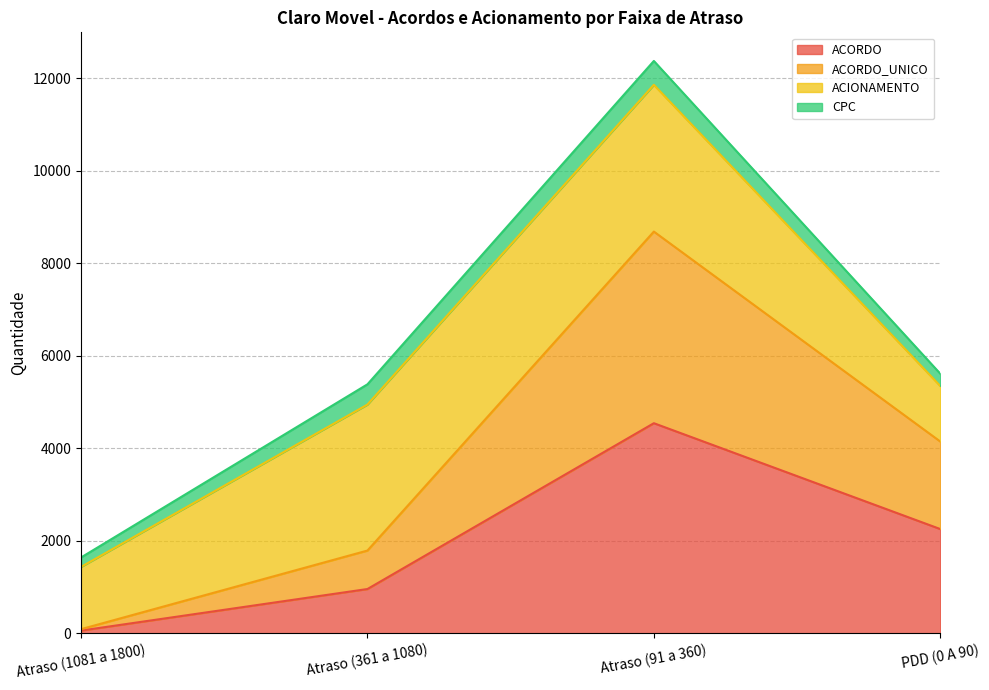

Is it true that ACORDO equals 26 at Atraso (1081 a 1800)?

False